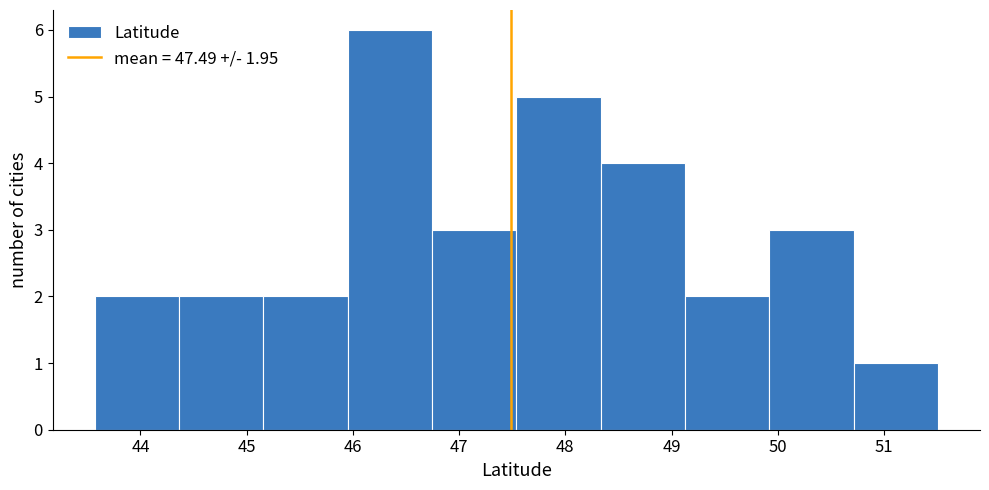

How tall is the bar that spans 46.7 to 47.5 on the x-axis? Neither the bar edges nor the heights are printed on the chart, so give them approximately, as read against the axes.

3